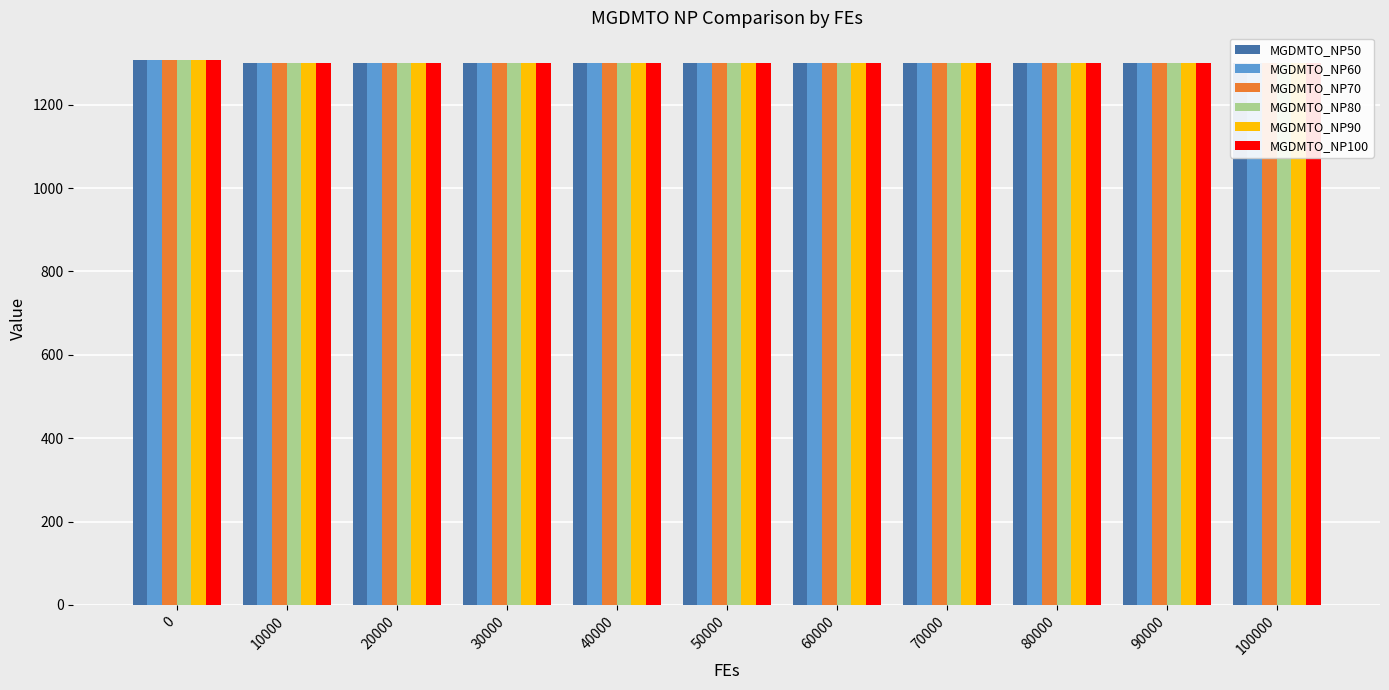

What is the difference between the highest and lowest values at 70000?

0.1